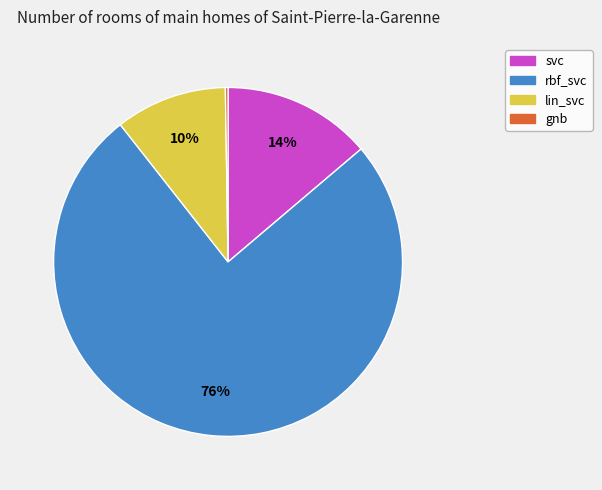

What is the majority slice?

rbf_svc